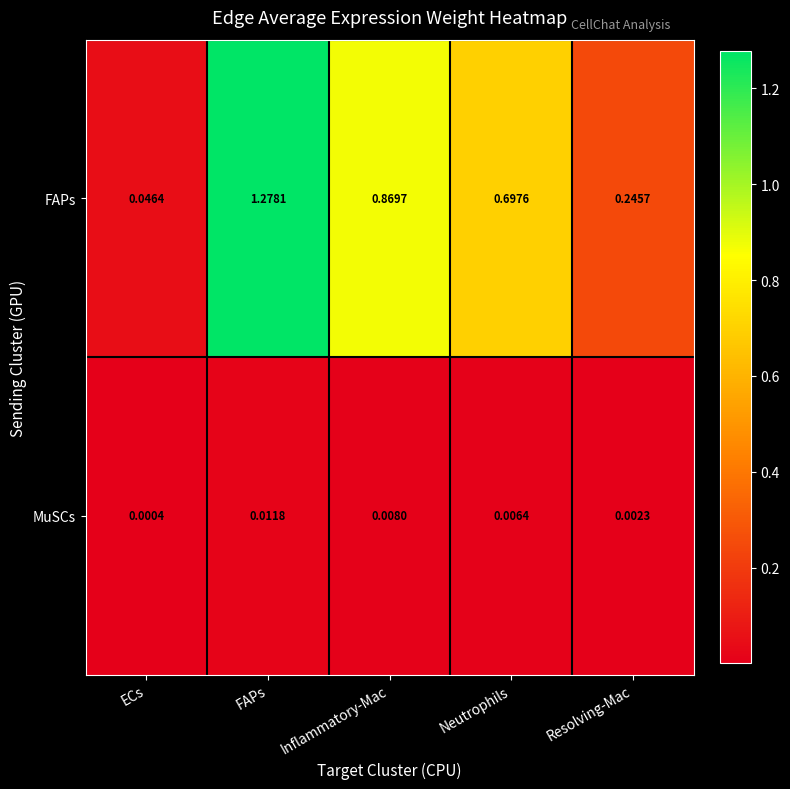

Which category has the lowest value in the MuSCs series?

ECs